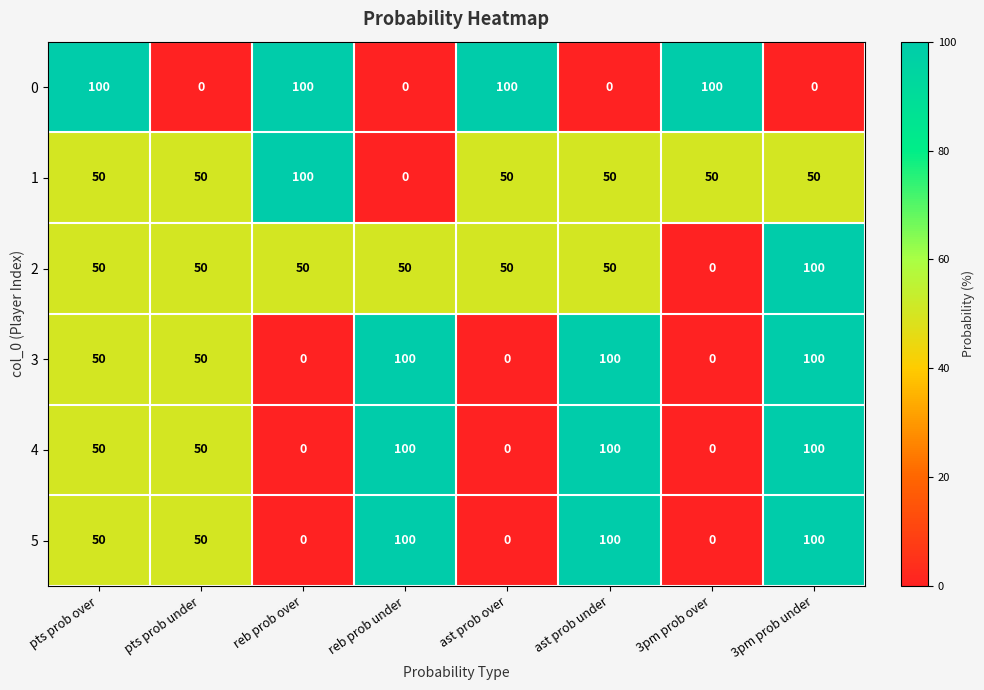

What is the difference between the highest and lowest values at pts prob under?

50